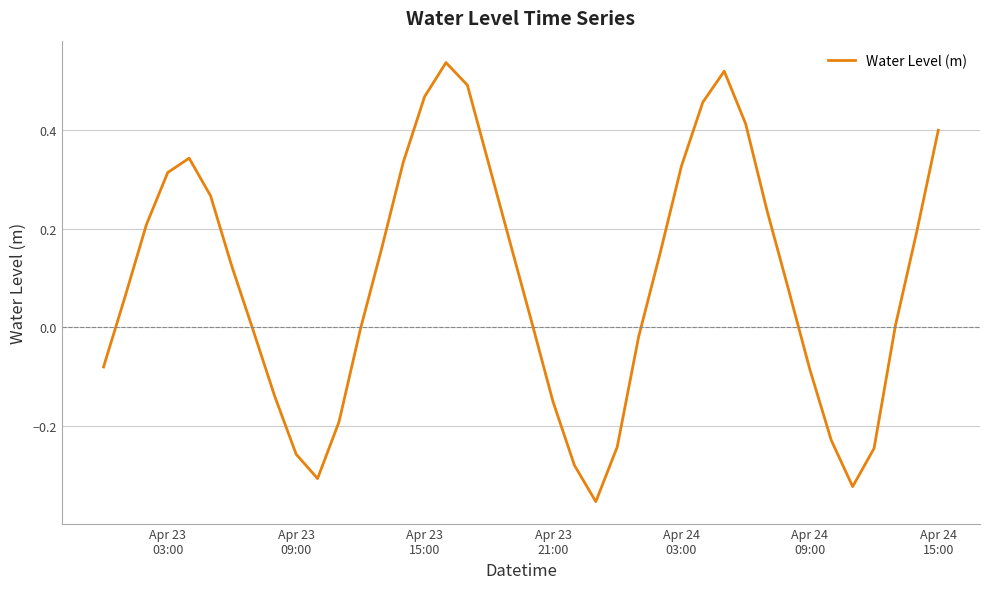

How many lines are shown in the chart?

1